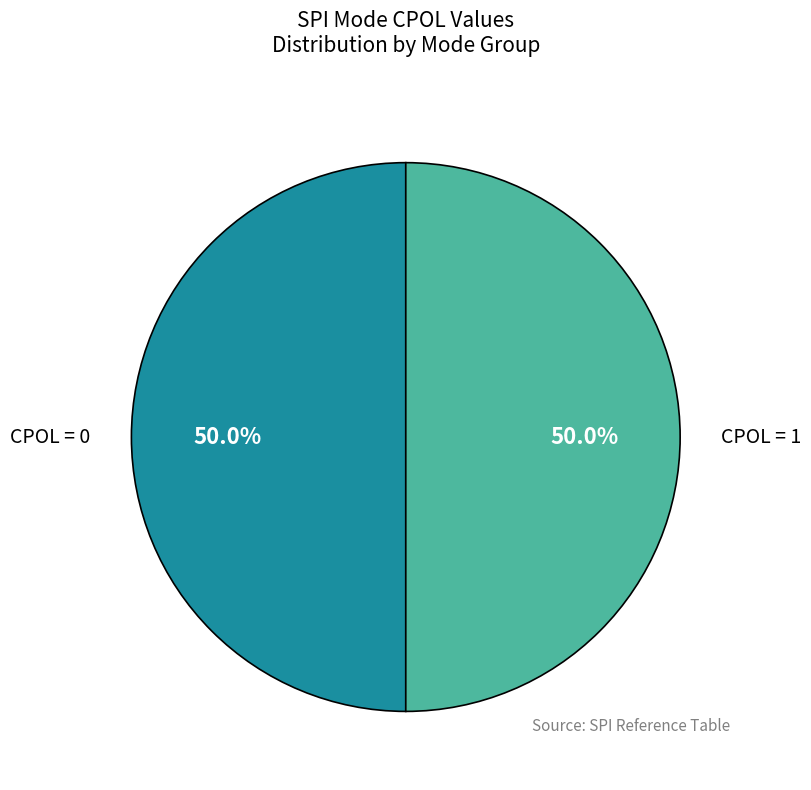

How many slices are in this pie chart?

2